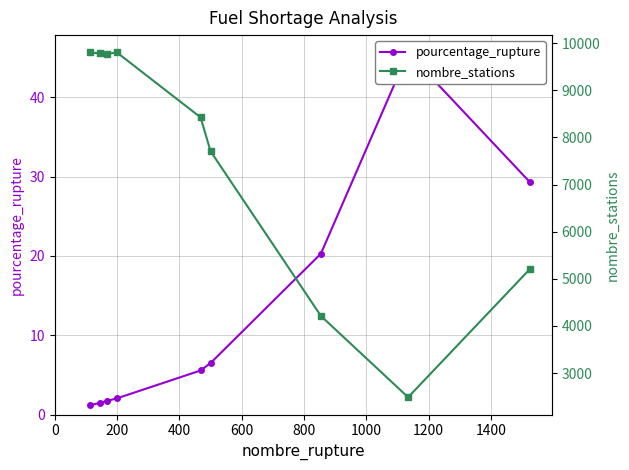

The nombre_stations series shows 9783.0 at 200. True or false?

True